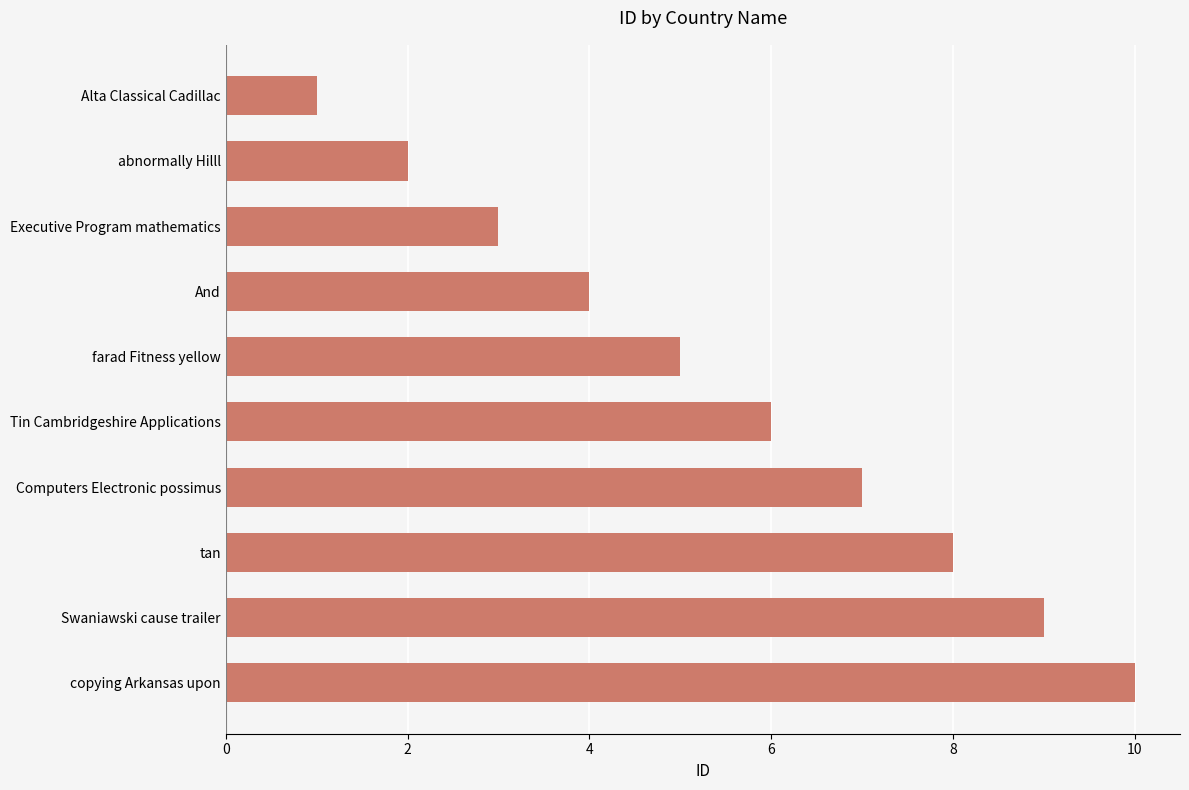

Rank the categories by value from highest to lowest.

copying Arkansas upon, Swaniawski cause trailer, tan, Computers Electronic possimus, Tin Cambridgeshire Applications, farad Fitness yellow, And, Executive Program mathematics, abnormally Hilll, Alta Classical Cadillac